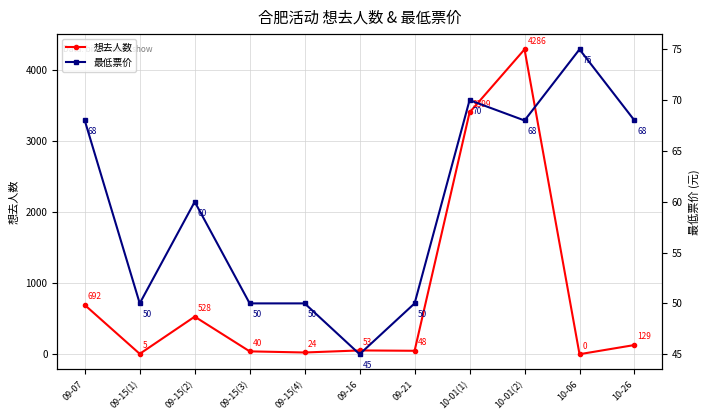

How many categories are shown in the chart?

11